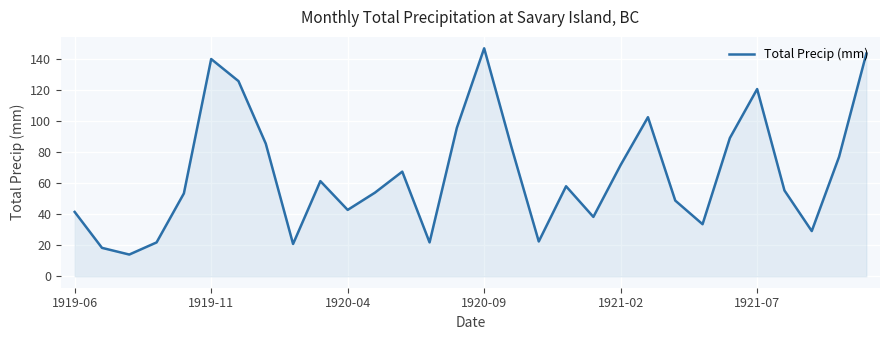

What is the maximum value shown in the chart?

146.6